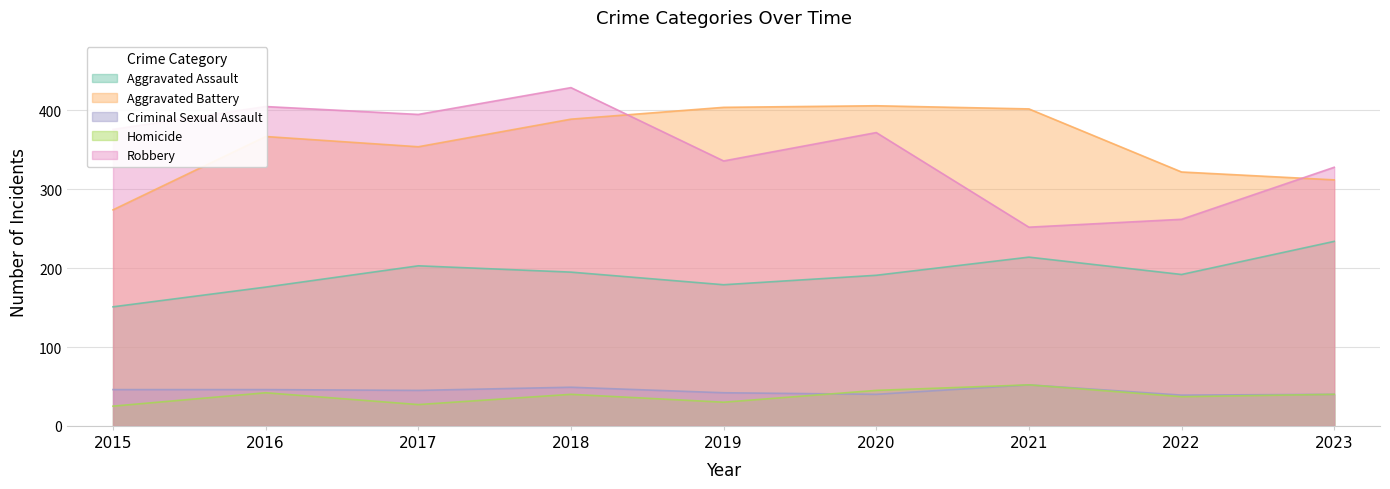

Reading left to right, what are all the values shown in this chart?

Aggravated Assault: 151	176	203	195	179	191	214	192	234
Aggravated Battery: 274	367	354	389	404	406	402	322	312
Criminal Sexual Assault: 46	46	45	49	42	40	52	39	40
Homicide: 25	42	27	40	30	45	52	37	40
Robbery: 376	405	395	429	336	372	252	262	328